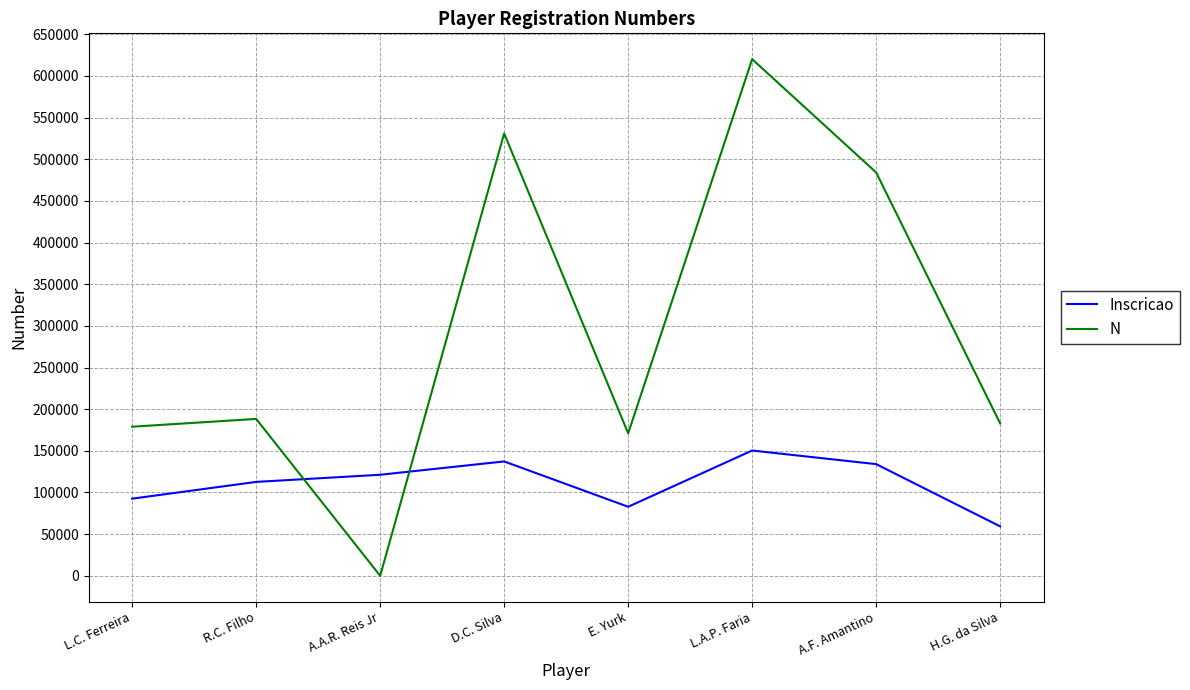

Which category has the lowest value across all series?

A.A.R. Reis Jr